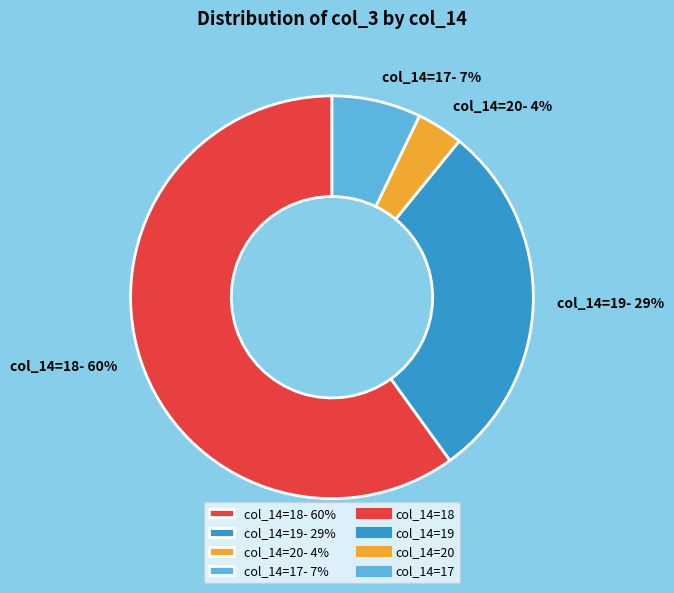

Count the number of slices in the pie.

4